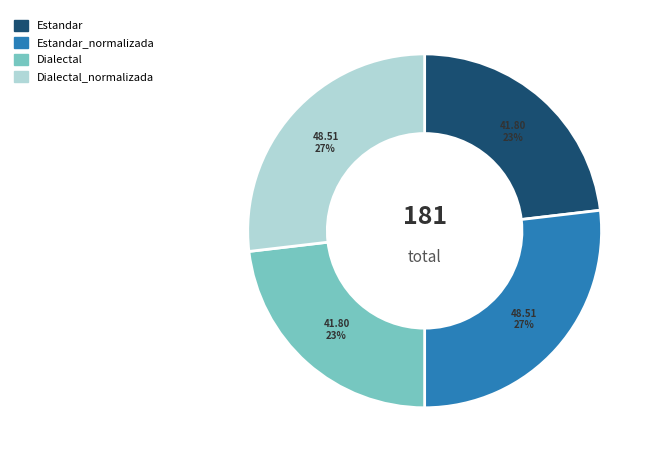

To the nearest percent, what is the average slice percentage?

25%